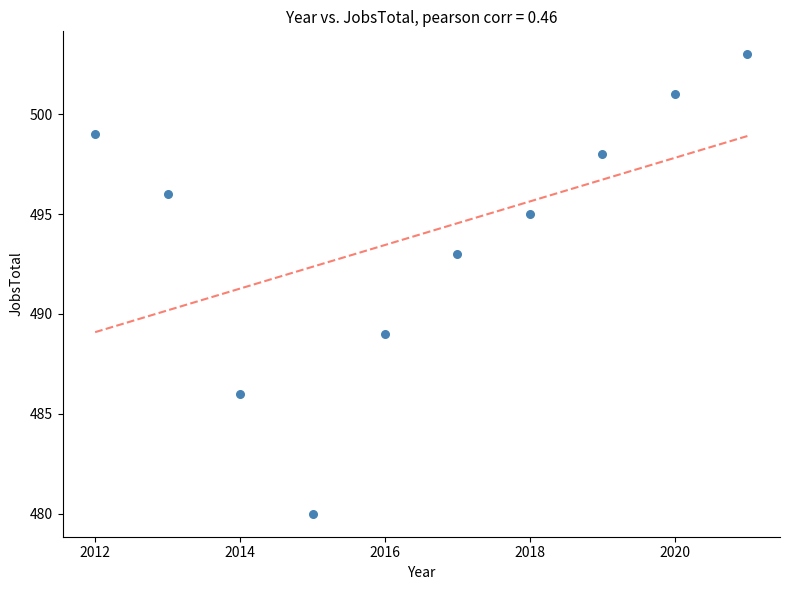

What is the range of Y values (max minus min)?

23